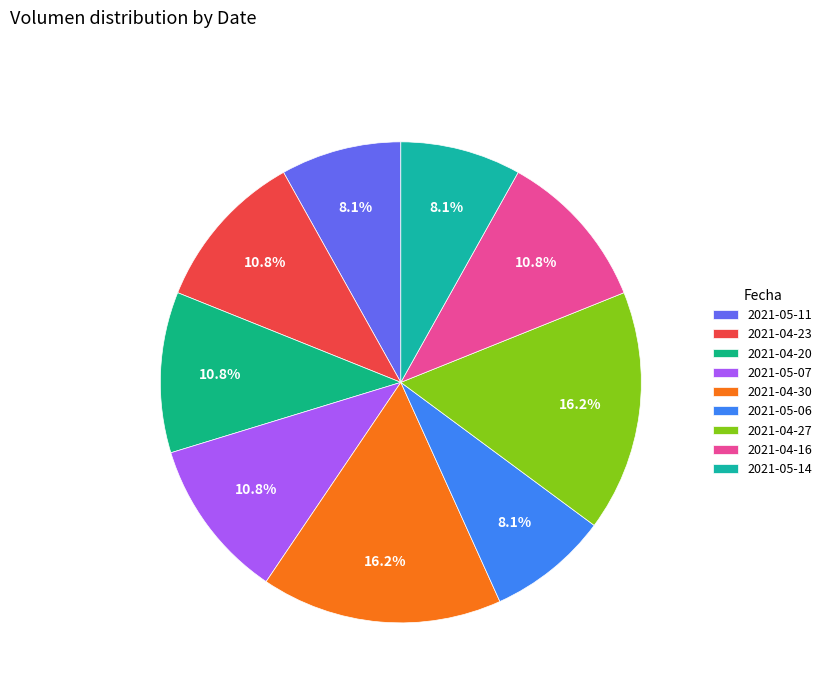

How many segments does this pie chart have?

9